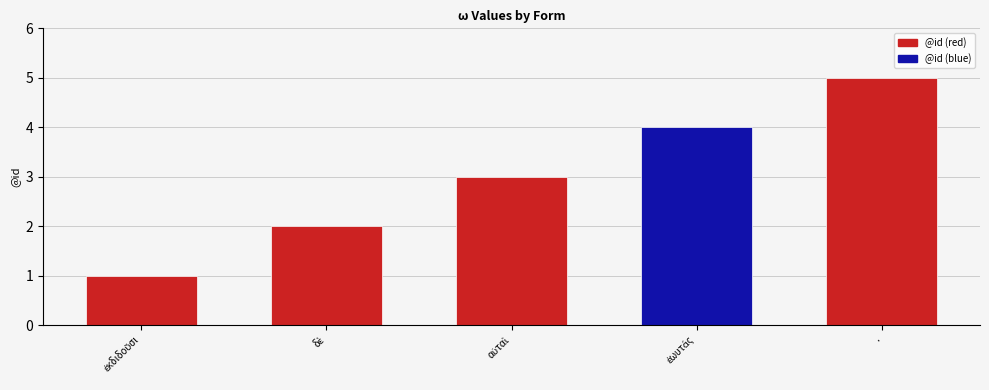

What is the minimum value shown in the chart?

1